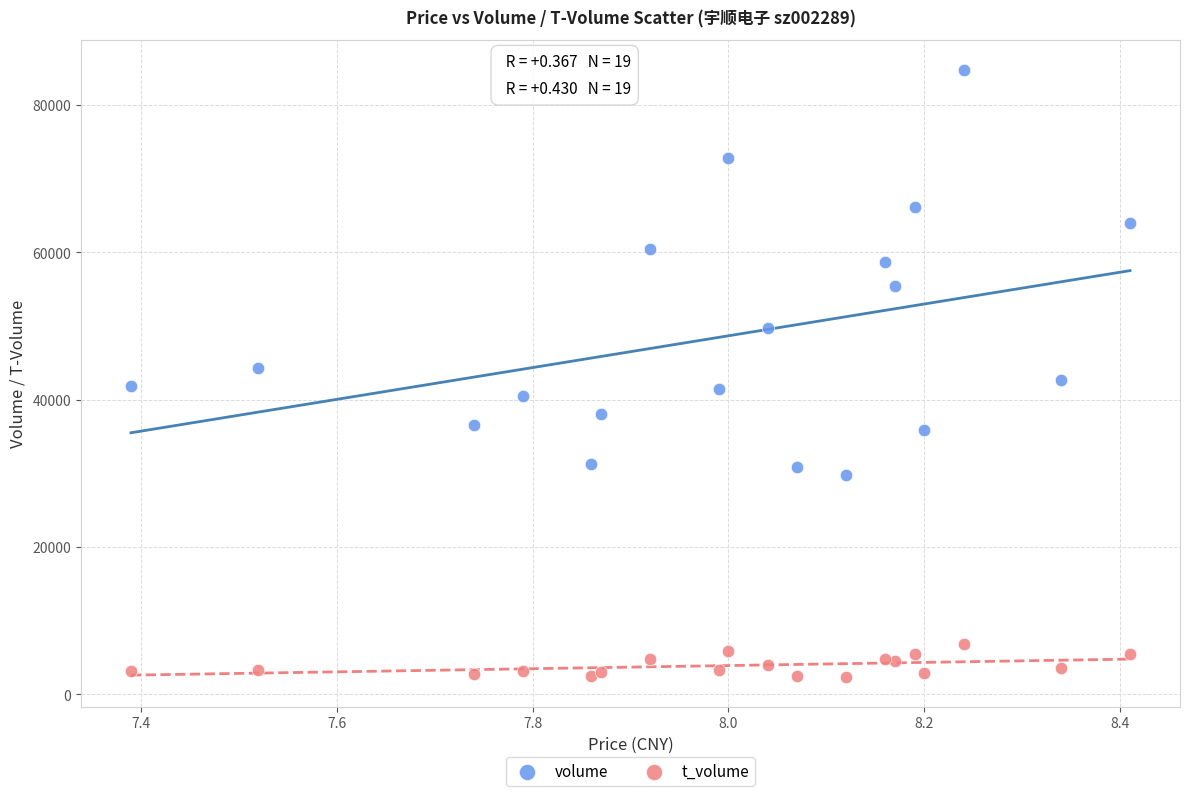

Which series contains the highest Y value?

volume